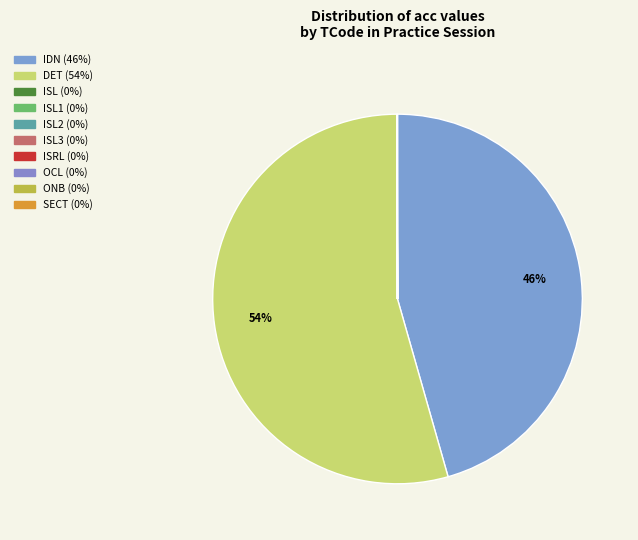

Rank the categories by value from lowest to highest.

ISL1, ISL2, ISRL, ISL3, ISL, ONB, SECT, OCL, IDN, DET